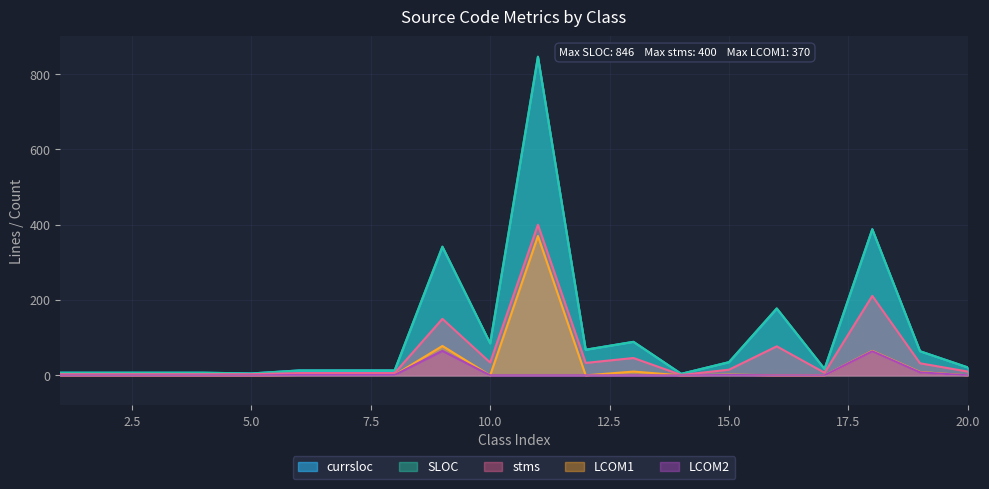

Reading right to left, list all the values displayed in this chart.

currsloc: 21	64	388	17	177	35	4	89	68	846	85	341	13	13	13	5	7	7	7	7
SLOC: 21	64	388	17	178	35	4	89	68	846	85	342	13	13	13	5	7	7	7	7
stms: 10	32	211	7	77	15	1	46	33	400	34	150	6	6	6	3	3	3	3	3
LCOM1: 0	9	65	0	0	2	0	10	0	370	0	78	1	1	1	0	0	0	0	0
LCOM2: 0	8	64	0	0	1	0	0	0	0	0	65	1	1	1	0	0	0	0	0